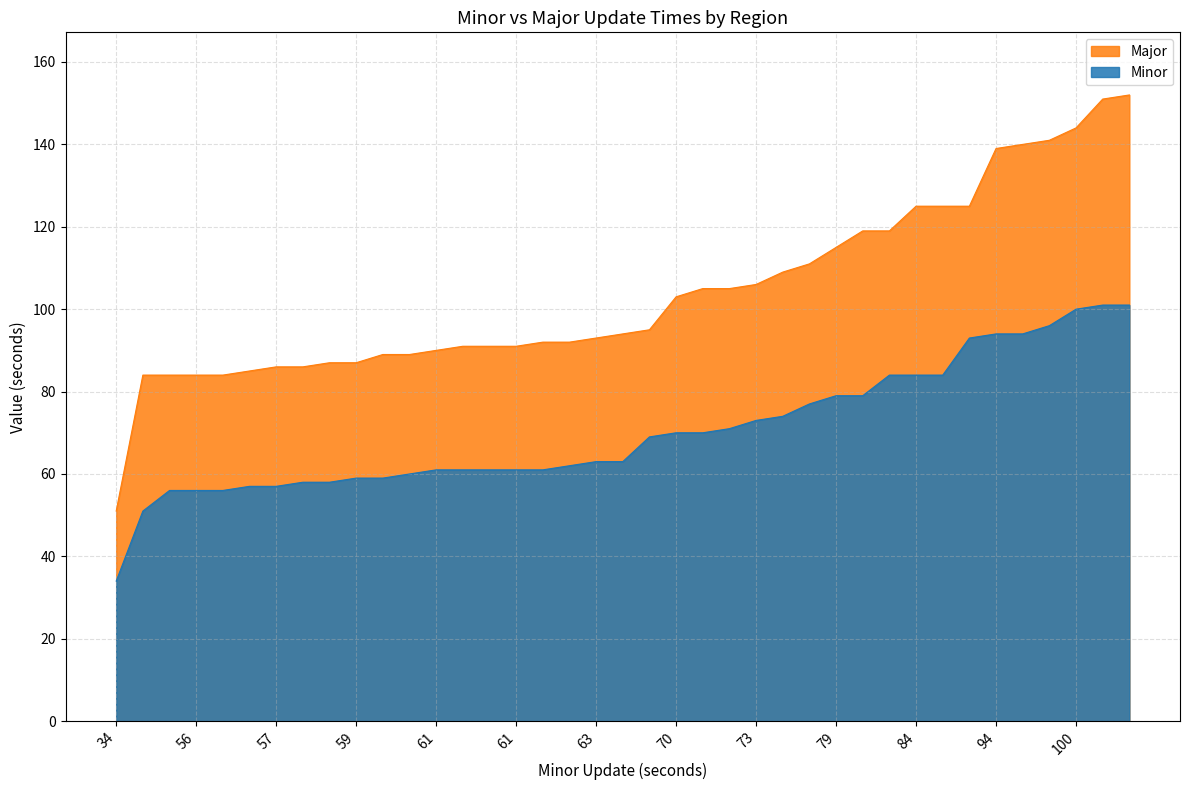

What is the average value of the Major series?

104